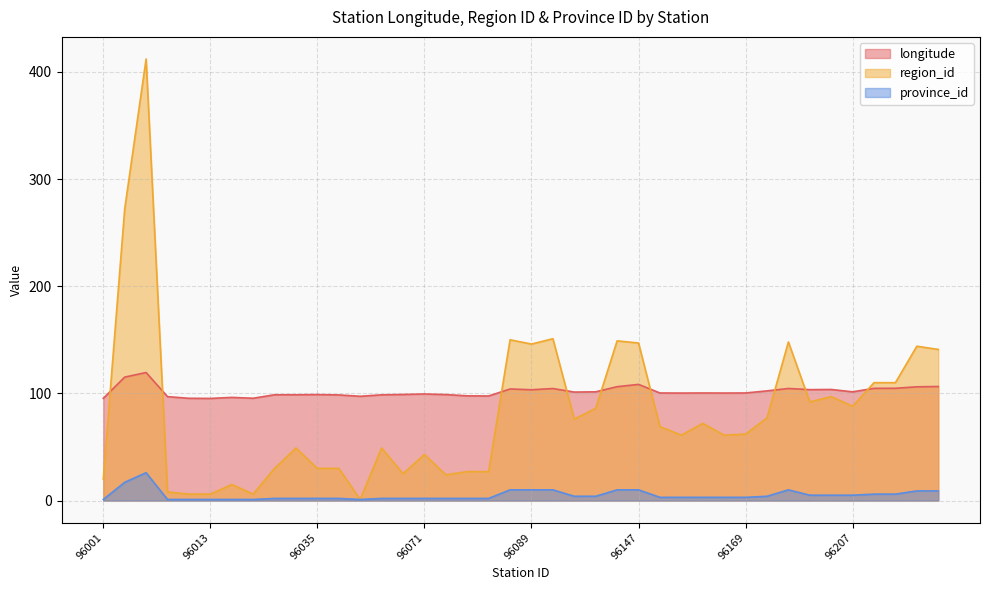

At how many categories does at least one series exceed 384?

1